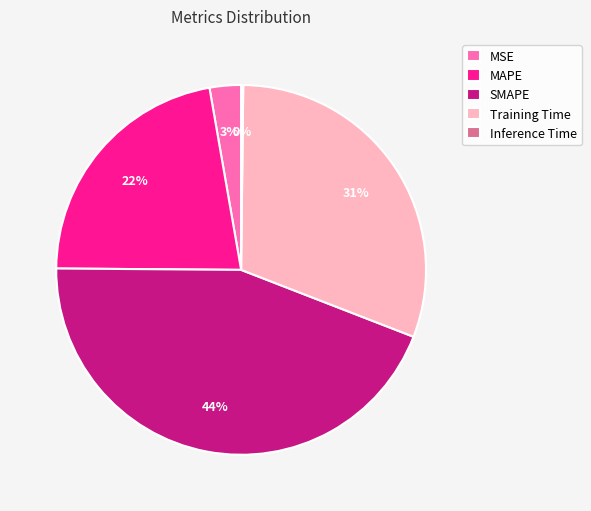

Which slice is the largest?

SMAPE